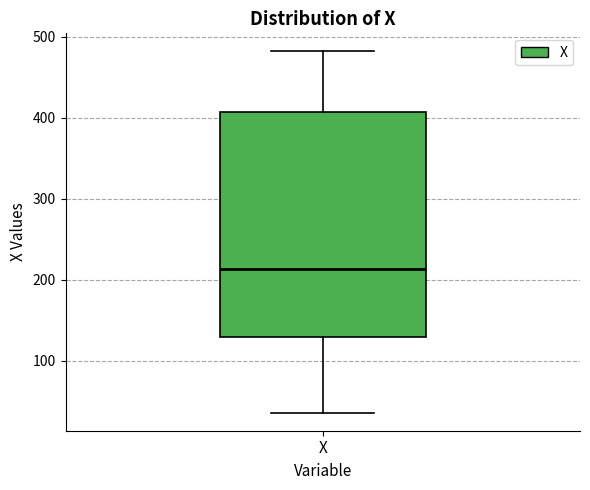

Read this box plot against the y-axis: the position of the median line, the range covered by the box, and the ends of both whiskers. The values are not printed on the chart, so give them approximately, as read against the axis.

median 210, box 130 to 410, whiskers 40 to 480